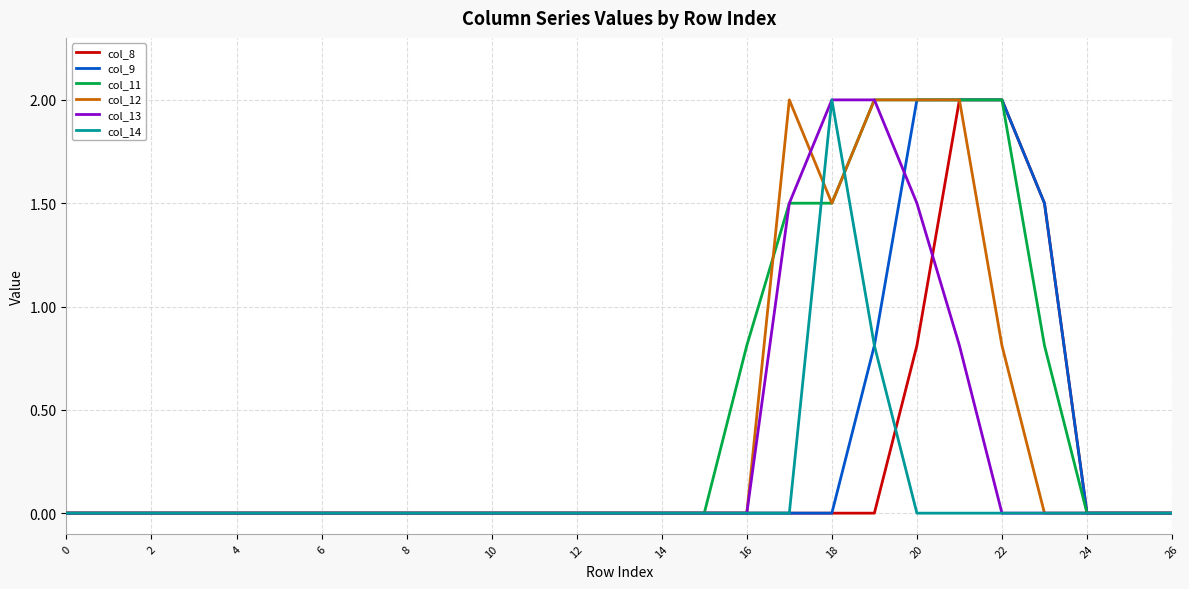

What is the highest value of the col_9 series?

2.0